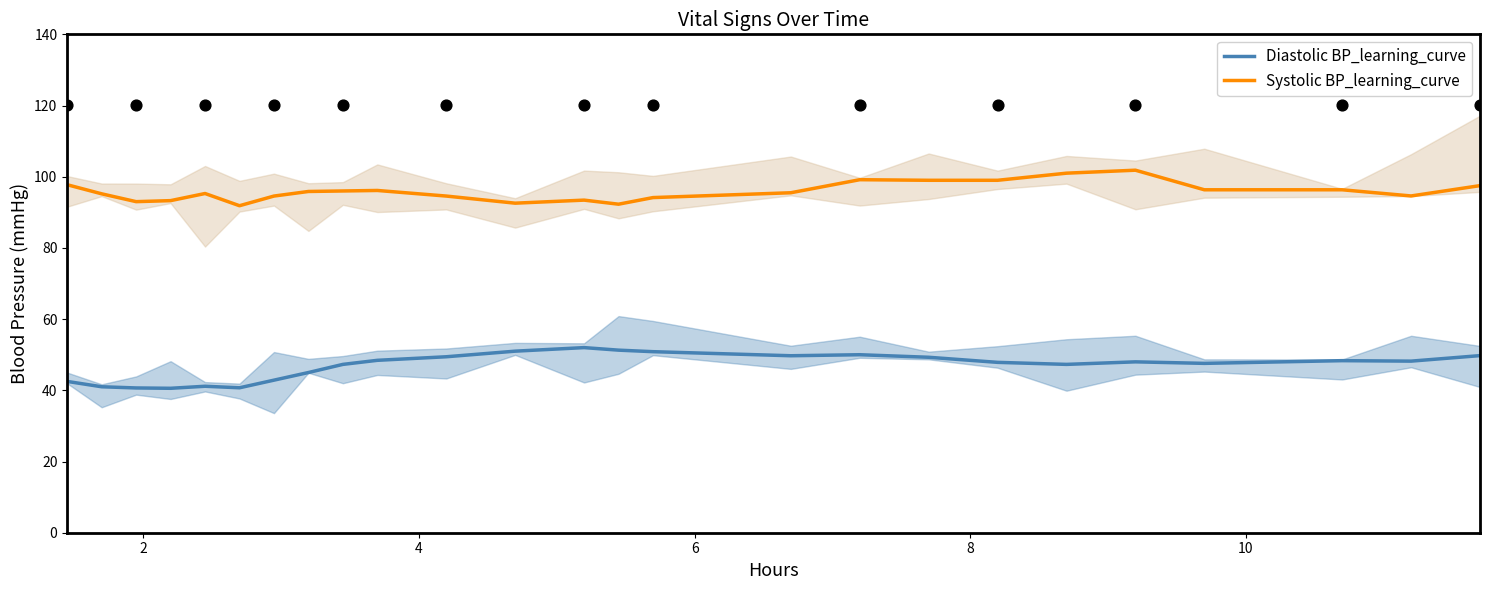

What are all the series names shown in the legend?

Diastolic BP_learning_curve, Systolic BP_learning_curve